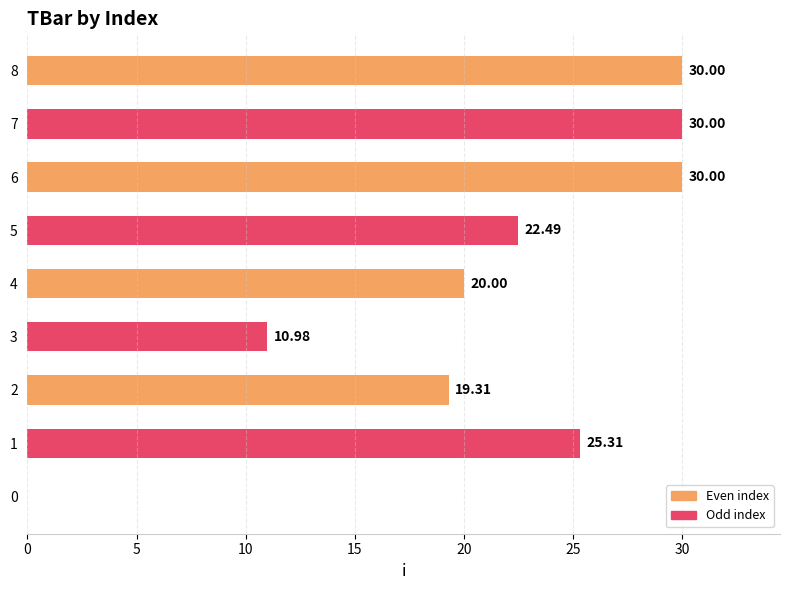

Which has a higher value, 4 or 8?

8